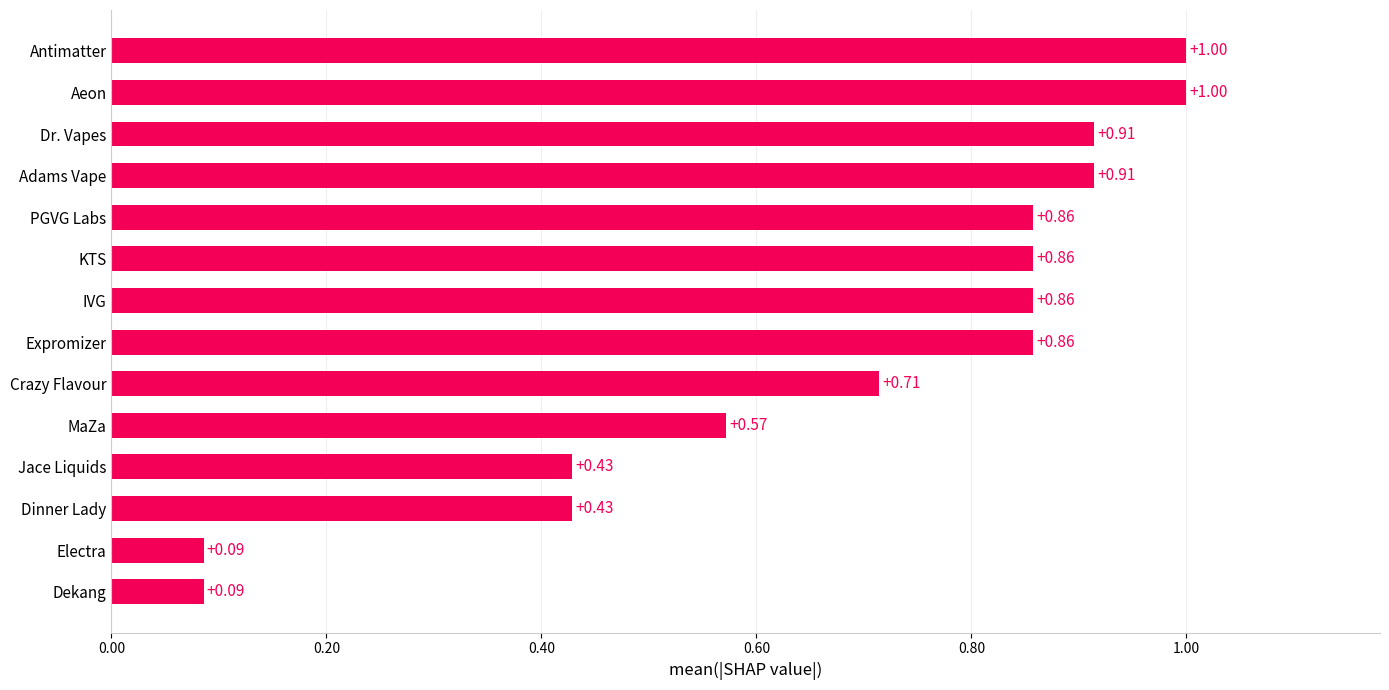

What is the sum of all values?

9.6